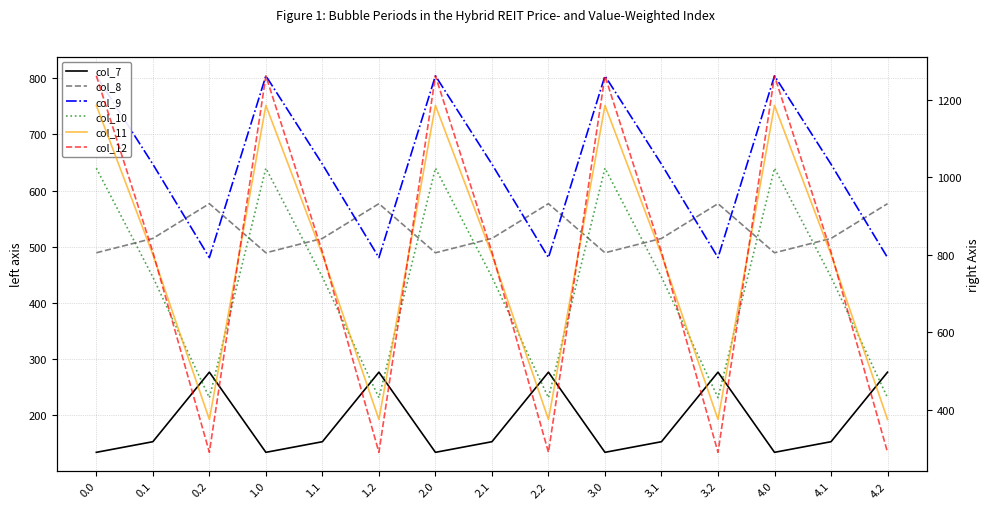

What is the label of the 12th point from the left?

3.2